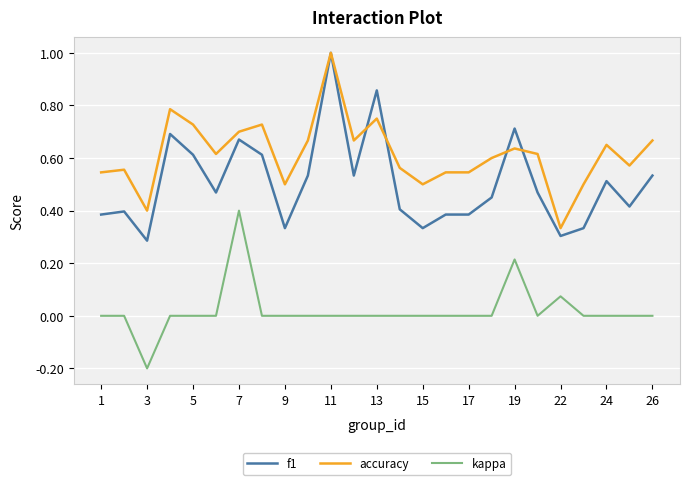

True or false: kappa and f1 intersect in this chart.

False